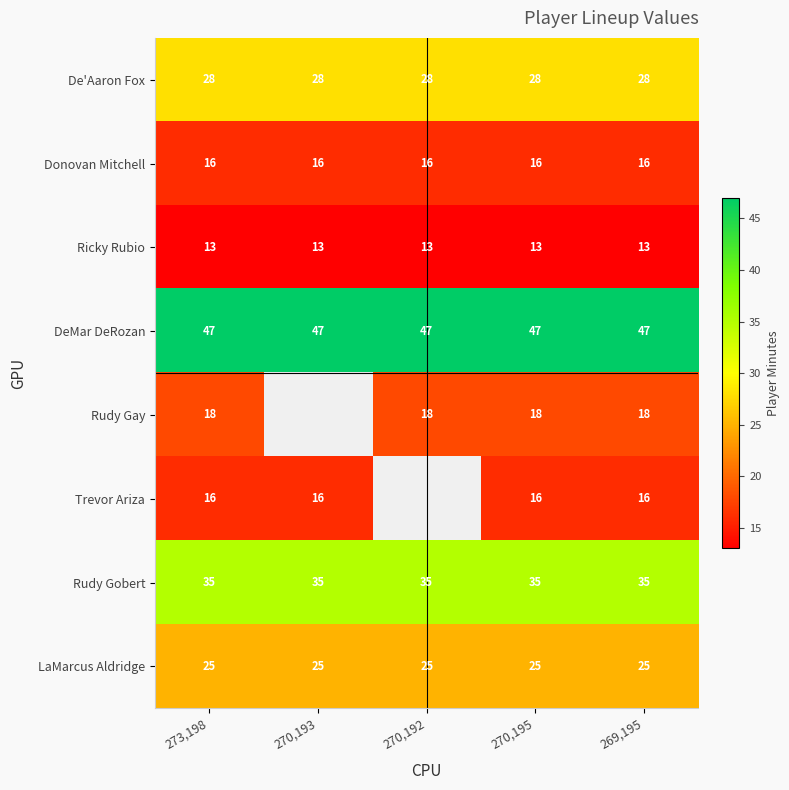

What is the maximum value for Ricky Rubio?

13